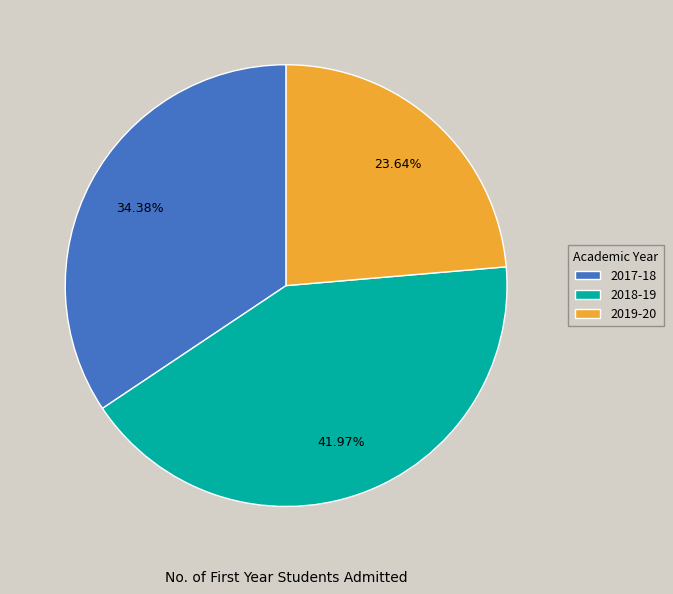

Which slice is the smallest?

2019-20